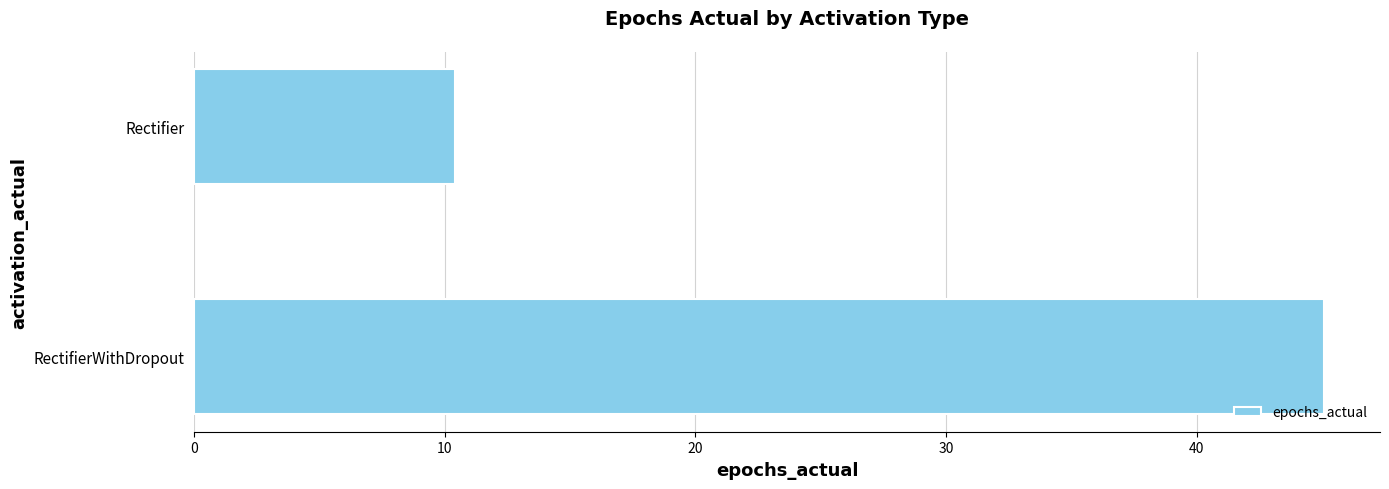

What is the average value?

27.7